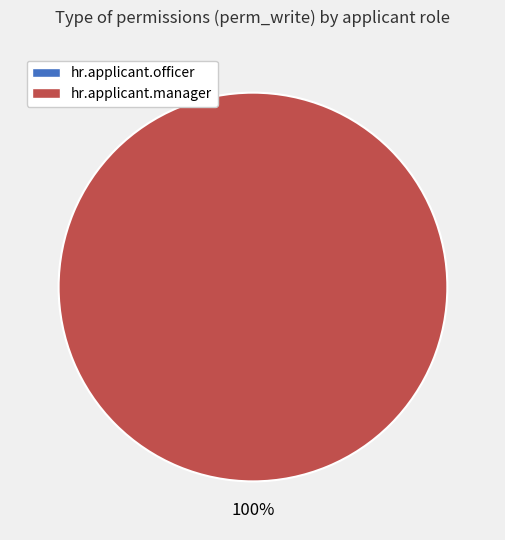

Is there any slice that represents more than half of the pie?

Yes